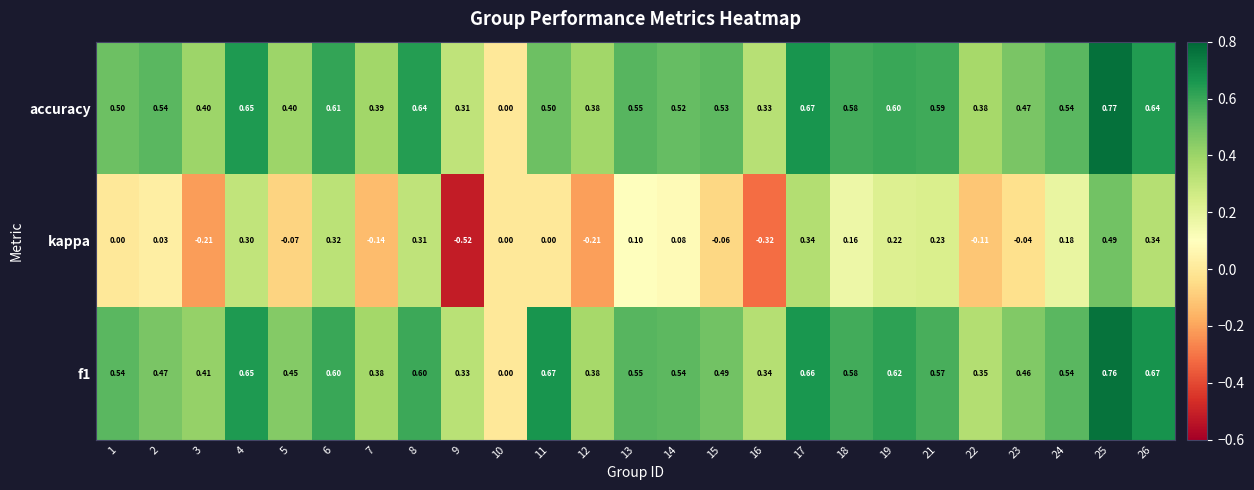

Which series has the widest spread of values?

kappa